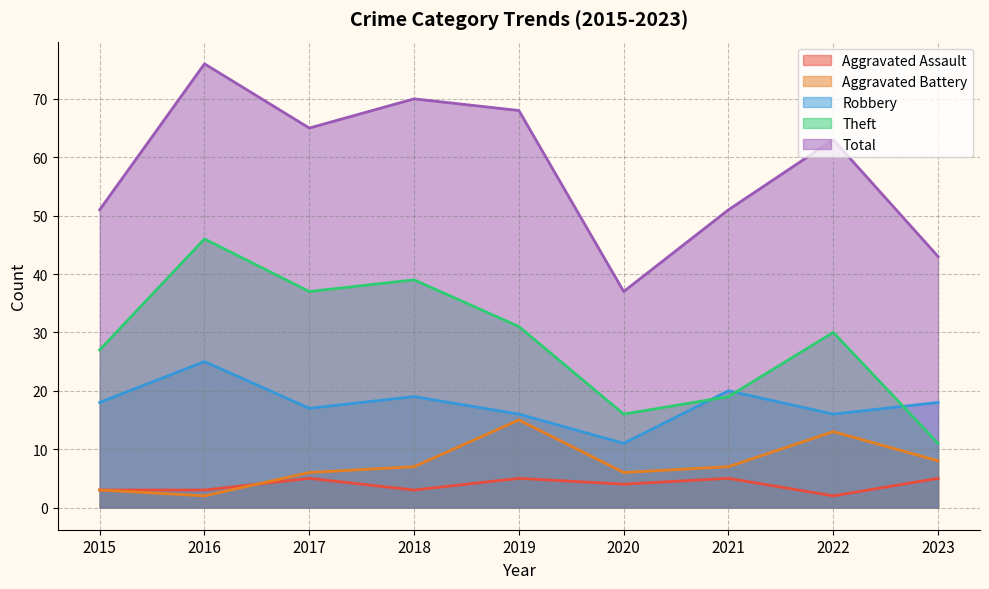

True or false: Total and Aggravated Battery intersect in this chart.

False